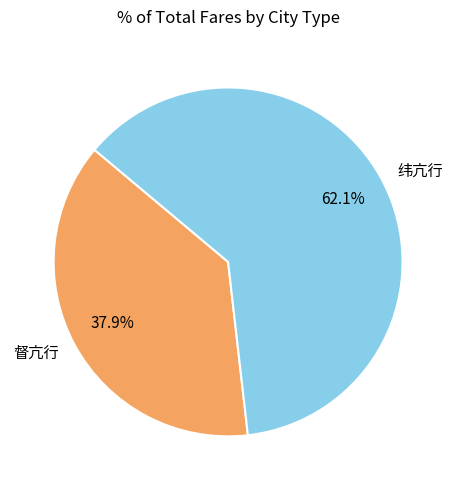

To the nearest percent, what percentage of the pie is 督亢行?

38%